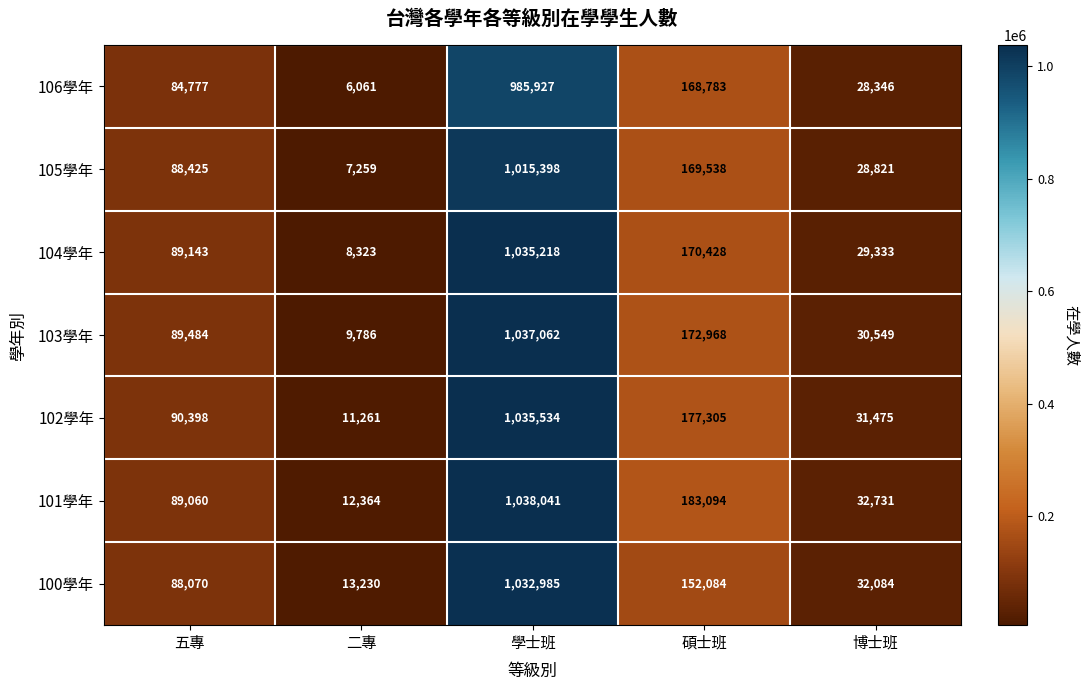

At which label is 102學年 closest to 523397?

碩士班